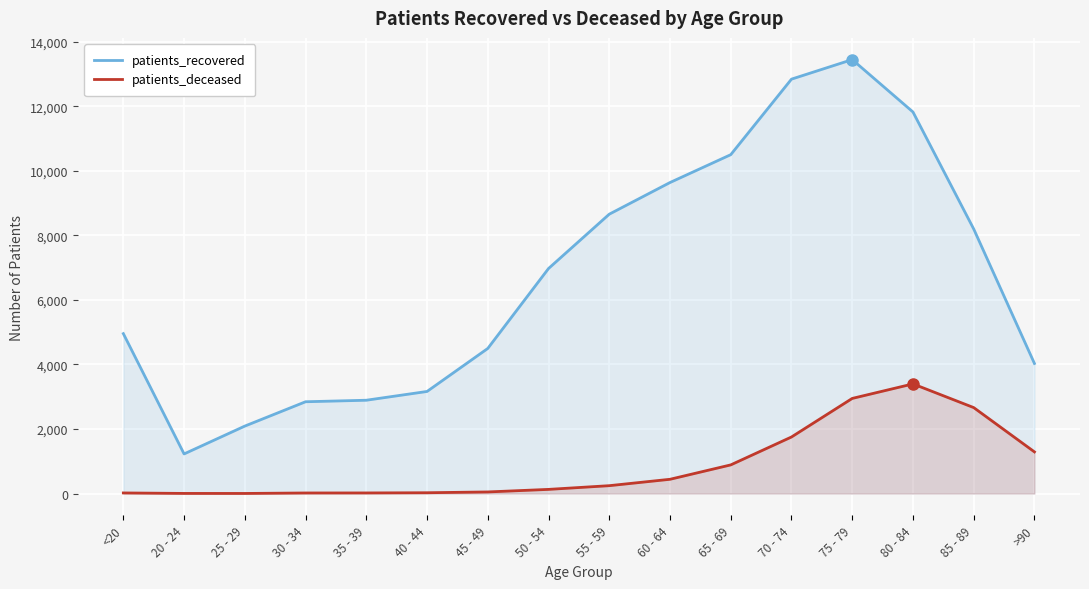

Is it true that patients_recovered equals 14370 at 55 - 59?

False